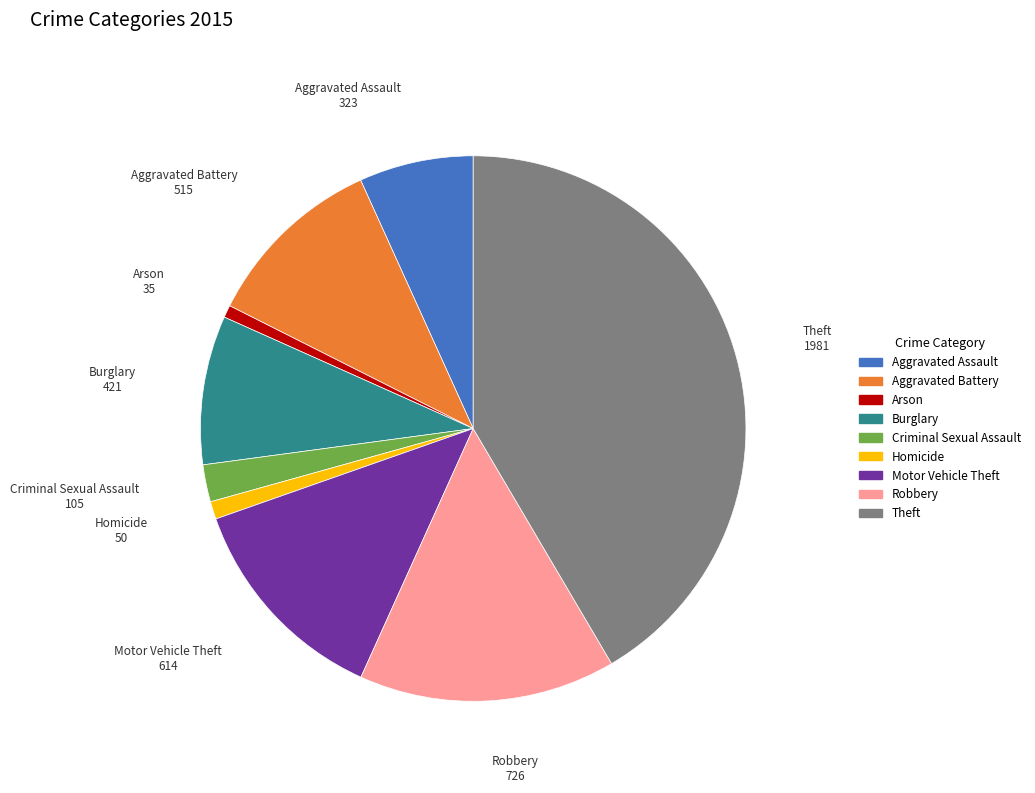

Does Aggravated Battery represent more than half of the total?

No